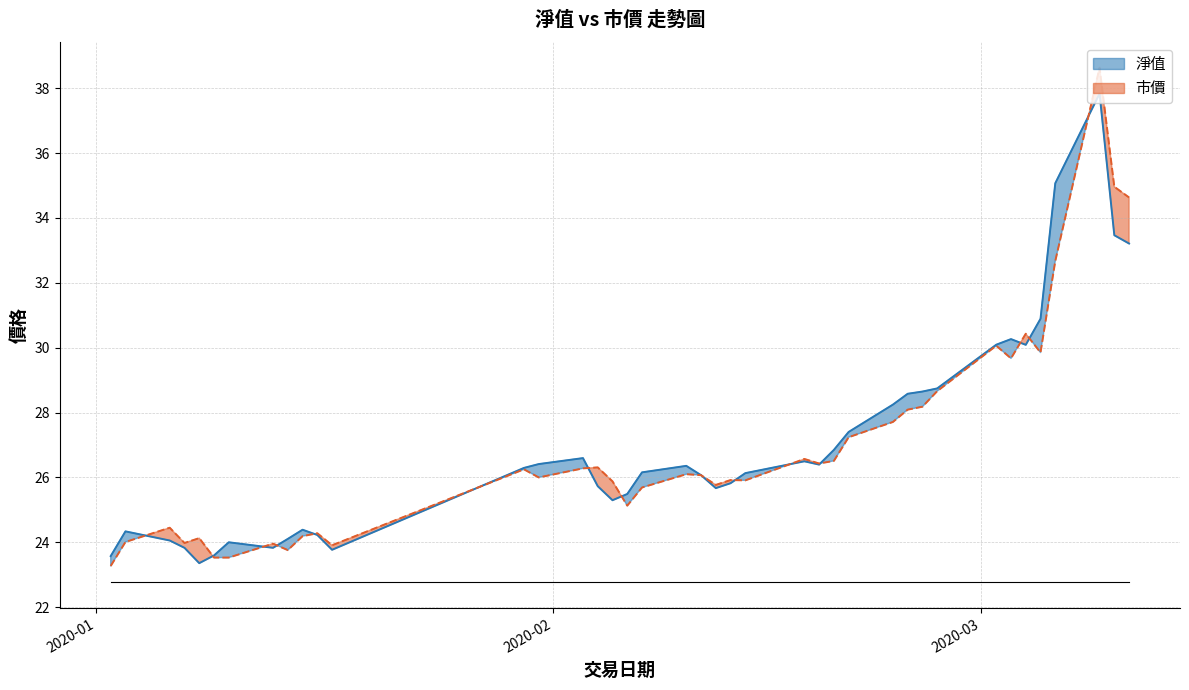

Reading right to left, extract all data points from this chart.

淨值: 33.2	33.5	37.8	35.1	30.9	30.1	30.3	30.1	28.7	28.6	28.6	28.2	27.4	26.8	26.4	26.5	26.1	25.8	25.7	26.1	26.4	26.2	25.5	25.3	25.7	26.6	26.4	26.3	23.8	24.2	24.4	24.1	23.8	24.0	23.6	23.4	23.8	24.1	24.3	23.6
市價: 34.6	35.0	38.6	32.7	29.9	30.4	29.7	30.1	28.7	28.2	28.1	27.7	27.2	26.5	26.4	26.6	25.9	25.9	25.8	26.1	26.1	25.7	25.1	25.9	26.3	26.3	26.0	26.2	23.9	24.3	24.2	23.8	24.0	23.5	23.5	24.1	24.0	24.4	24.0	23.3